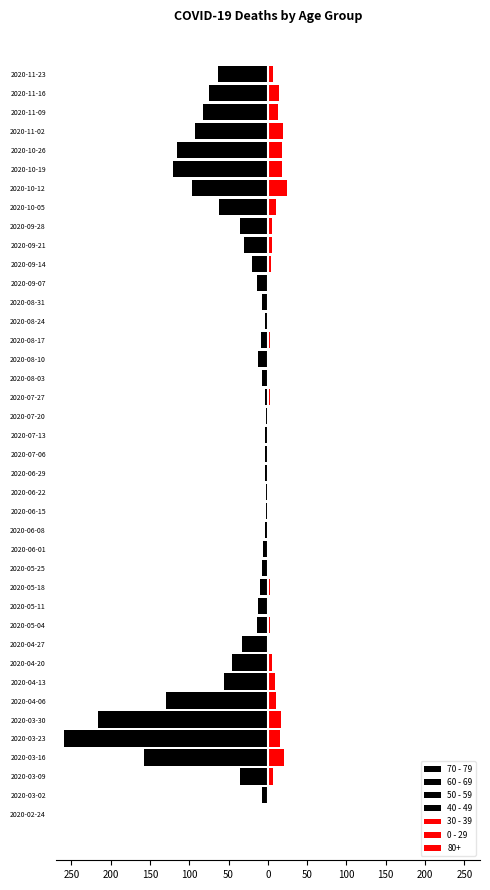

At how many categories does at least one series exceed -111?

40